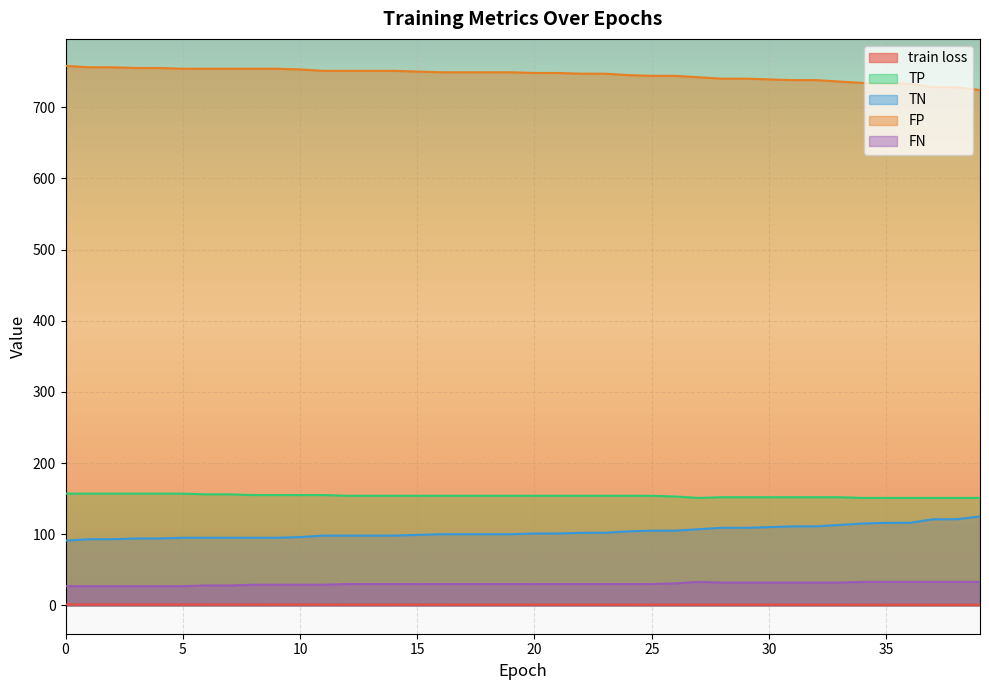

Count the number of data series in this chart.

5